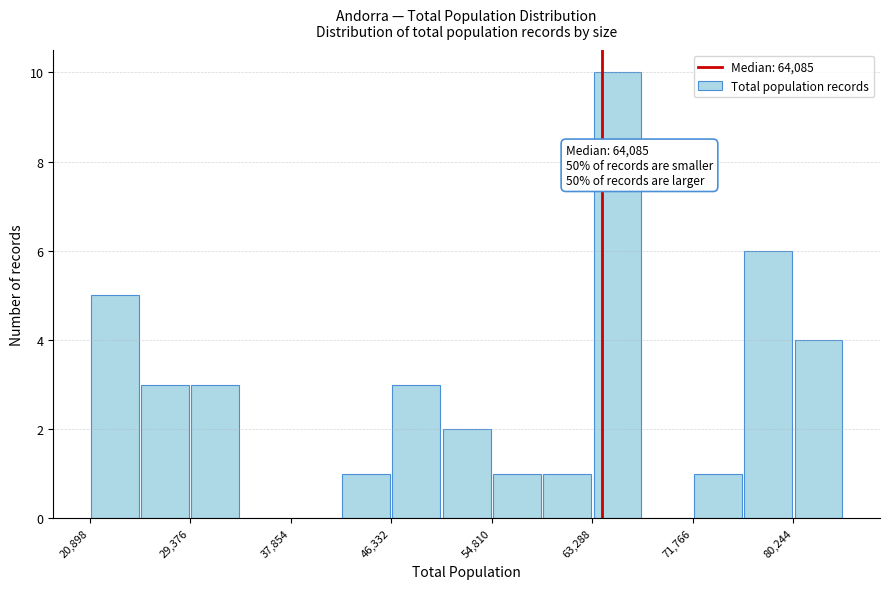

Over which range of the x-axis is the bar tallest?

63000 to 68000